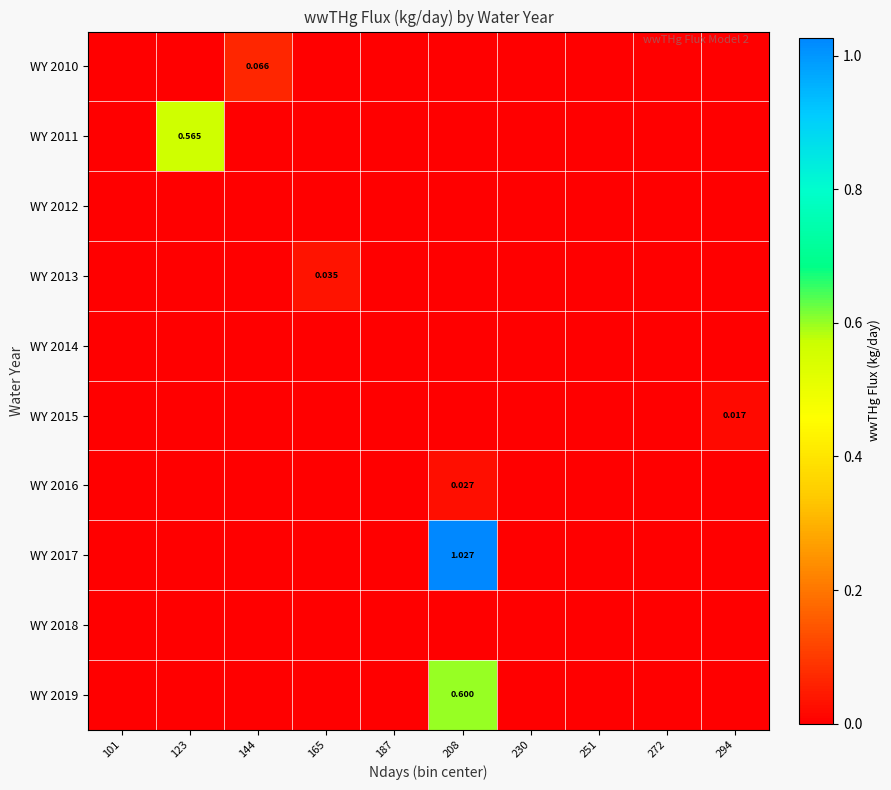

Between 187 and 144, which is larger?

144